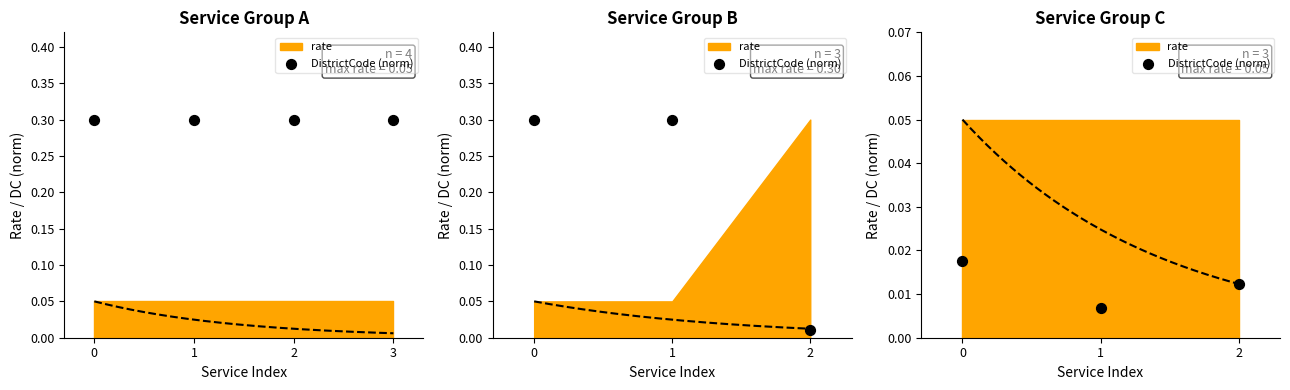

Between 2 and 1, which is larger?

2